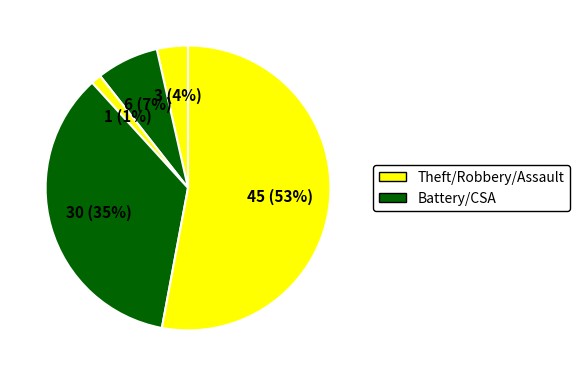

Which category has the biggest portion of the pie?

Theft